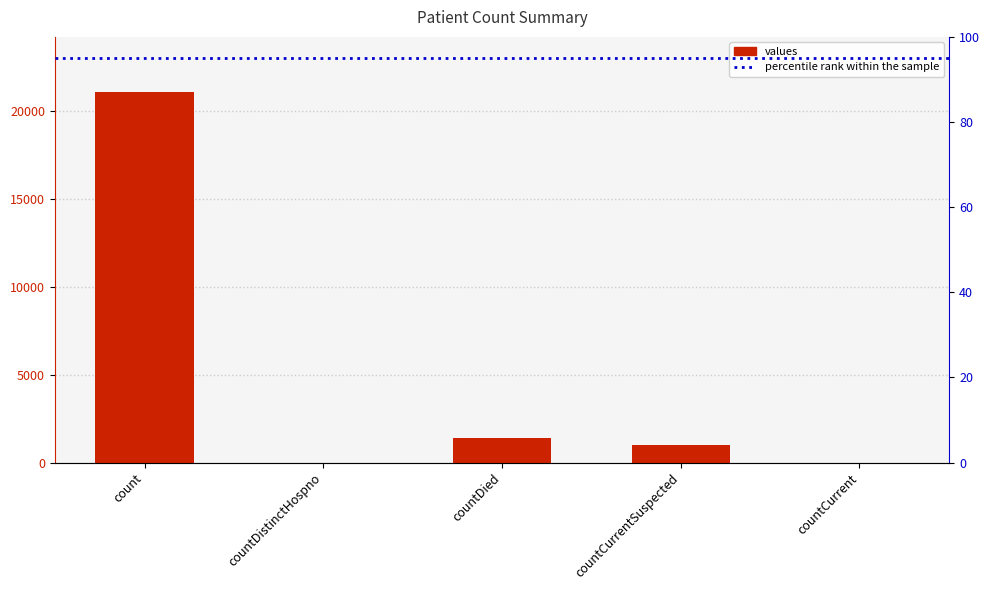

What position from the right is countDied?

3